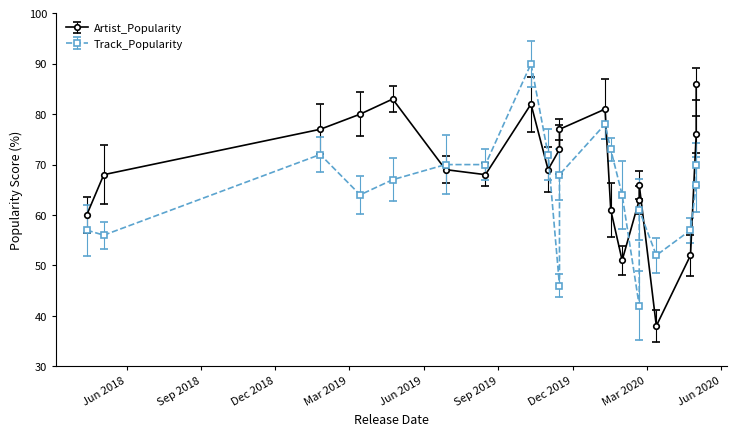

Does the chart have visible grid lines?

No